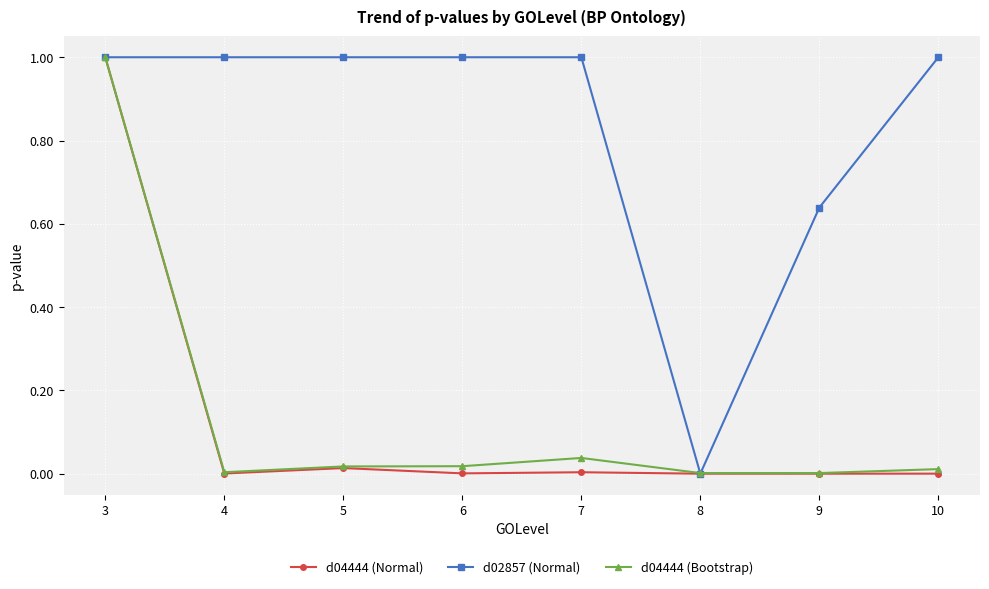

True or false: d04444 (Normal) has more than 0 points higher than both neighbors.

True